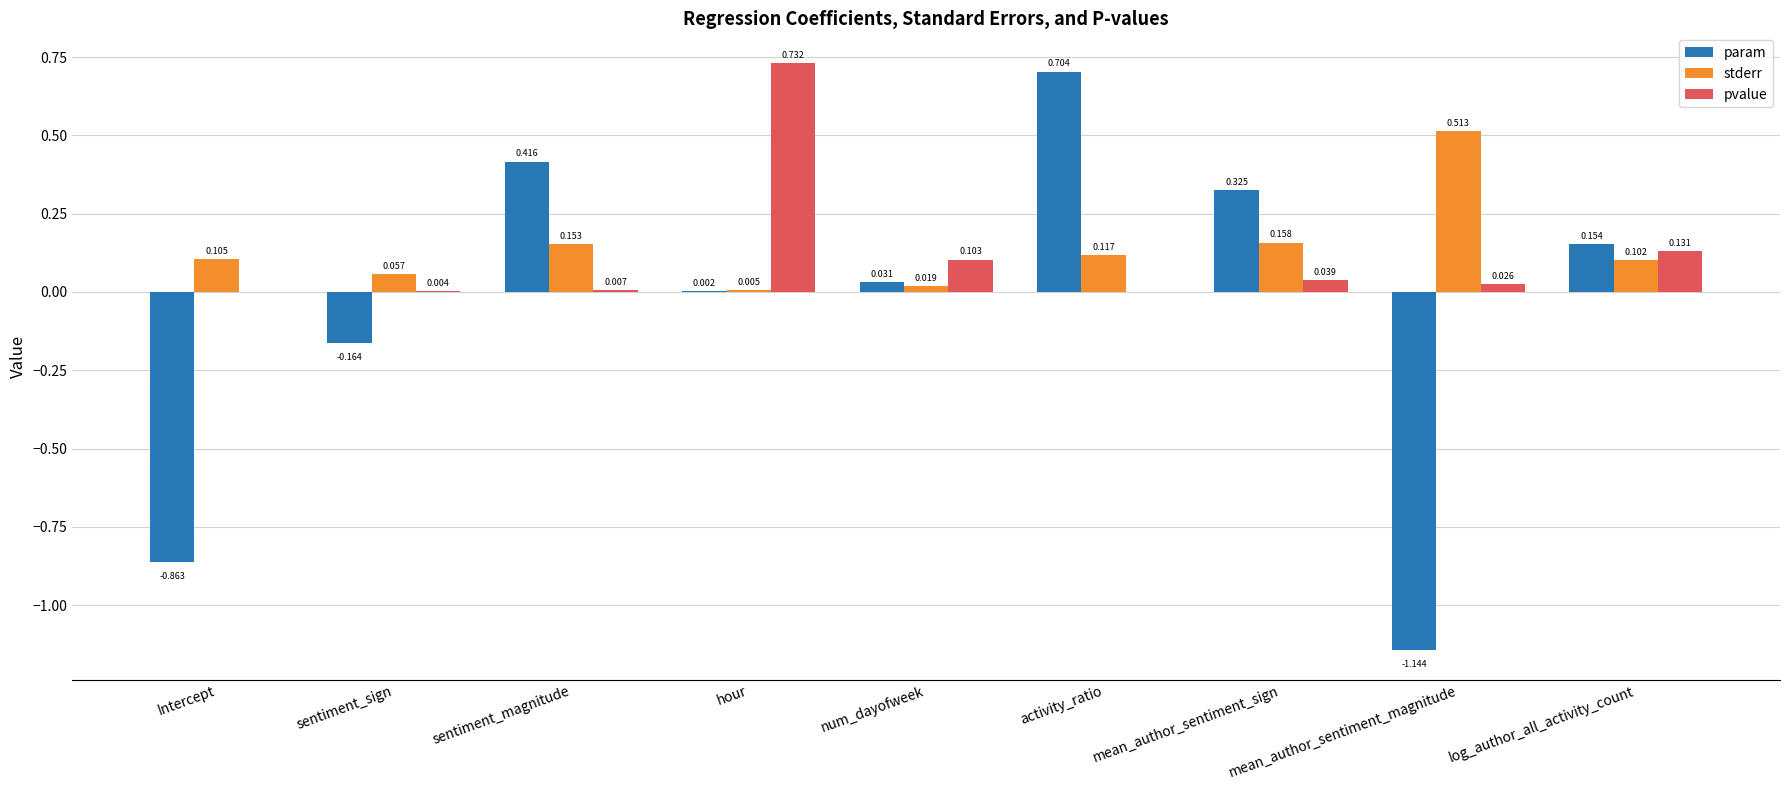

Is the value of pvalue at hour greater than the value of stderr at log_author_all_activity_count?

Yes